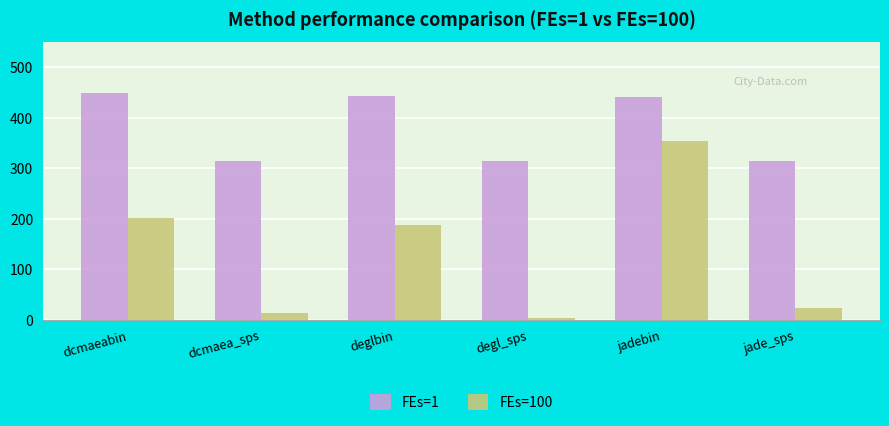

Count the number of categories in the chart.

6